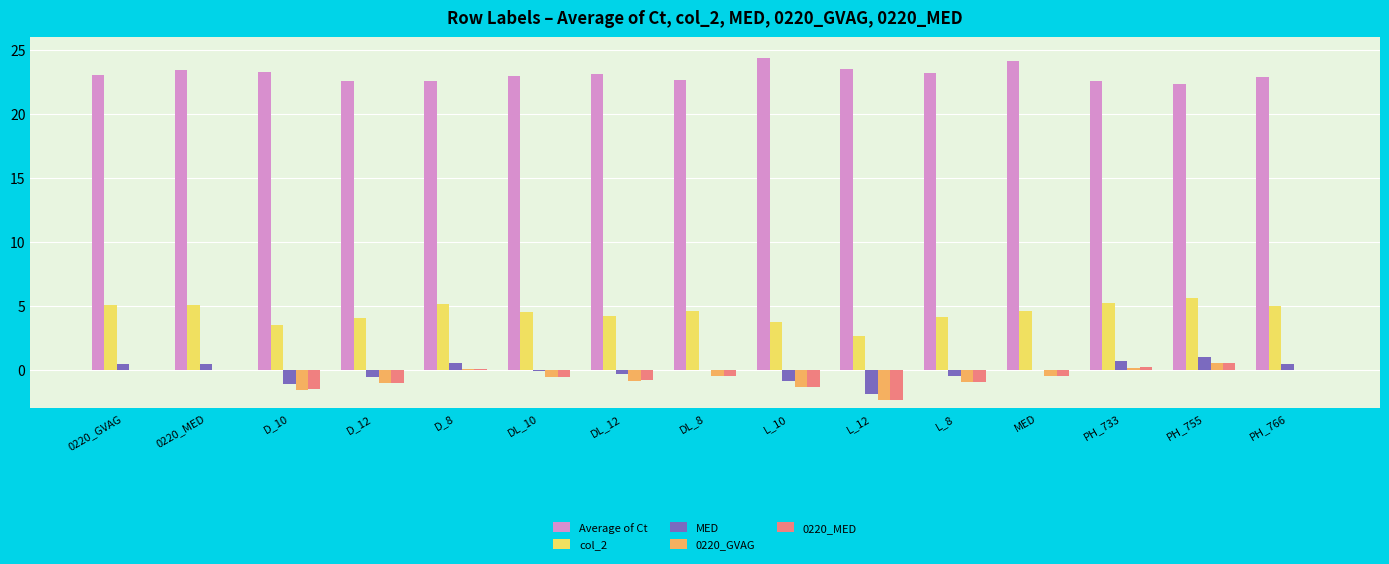

Are the bars grouped side by side (vs. stacked)?

Yes